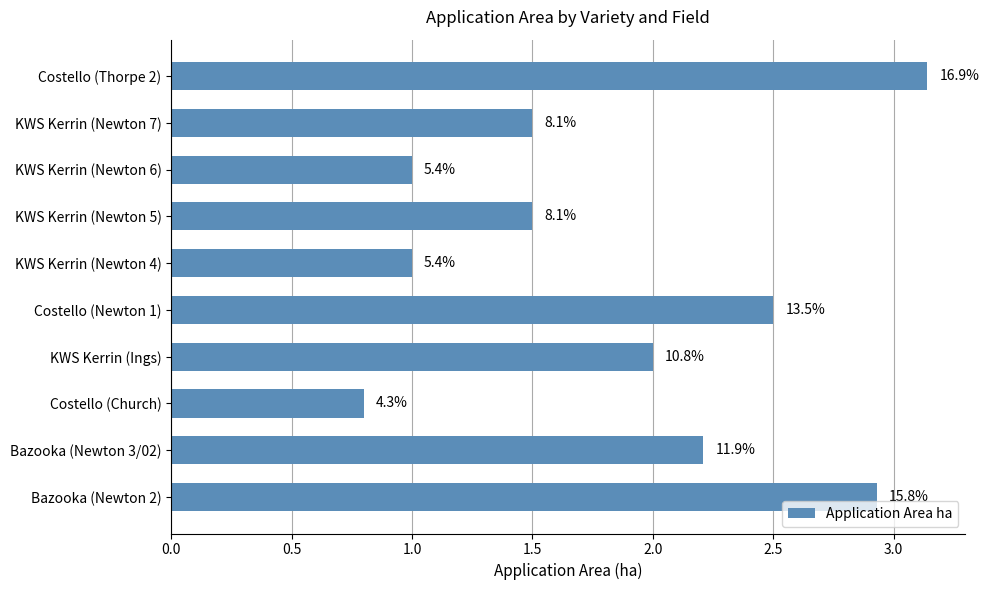

How many bars are there in total?

10